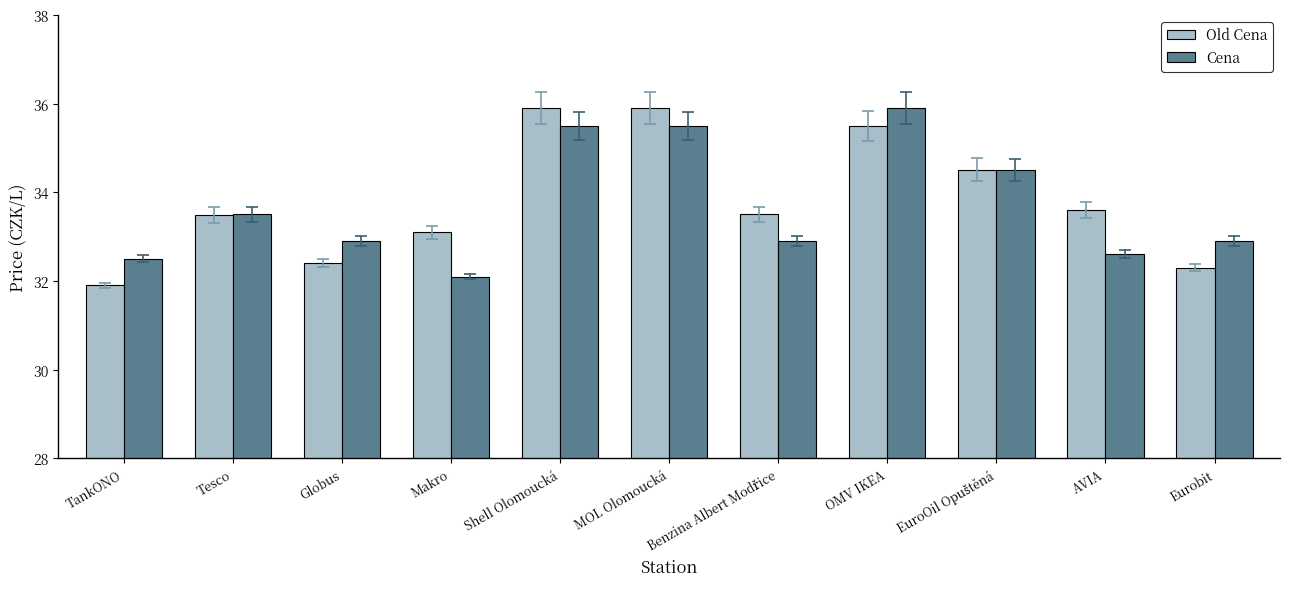

What is the lowest value of the Cena series?

32.1